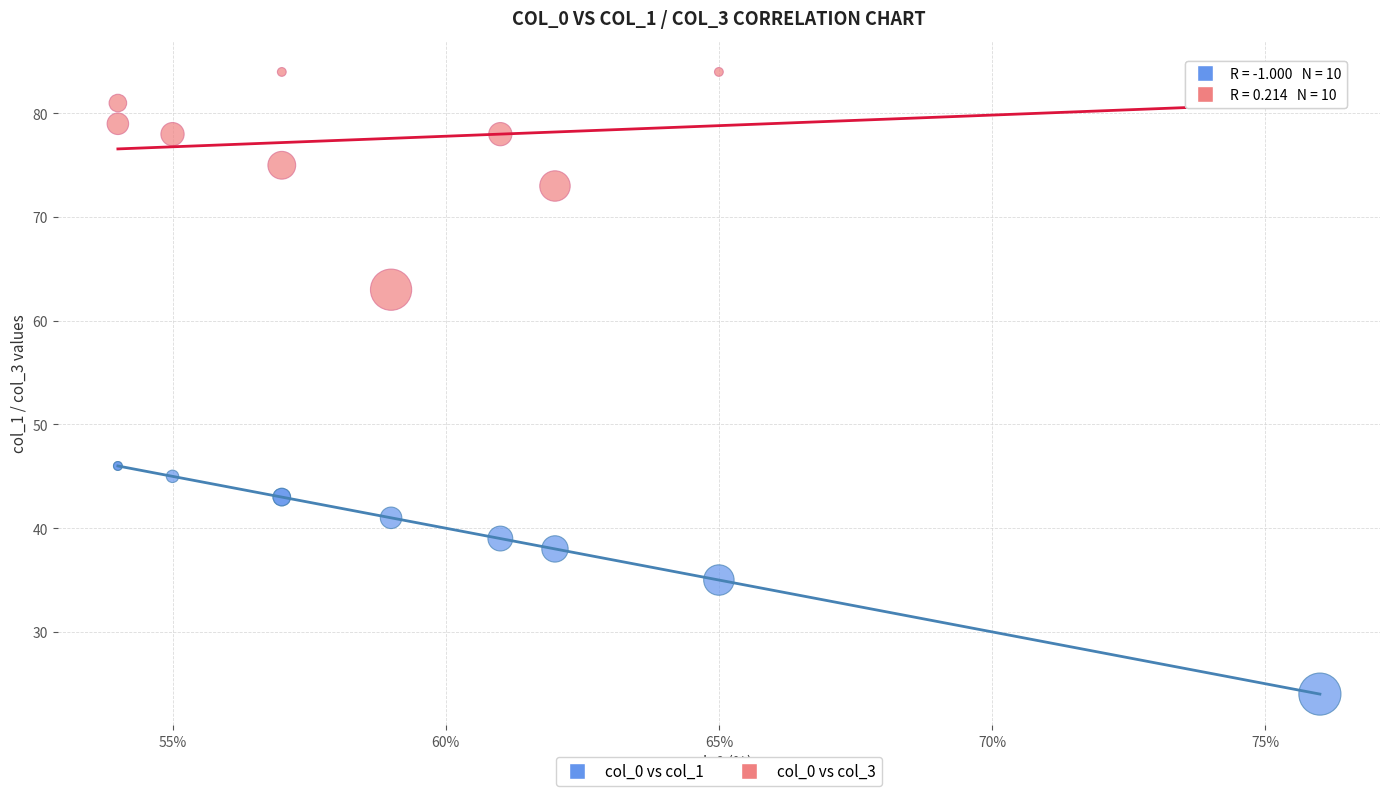

Which series contains the highest Y value?

col_0 vs col_3